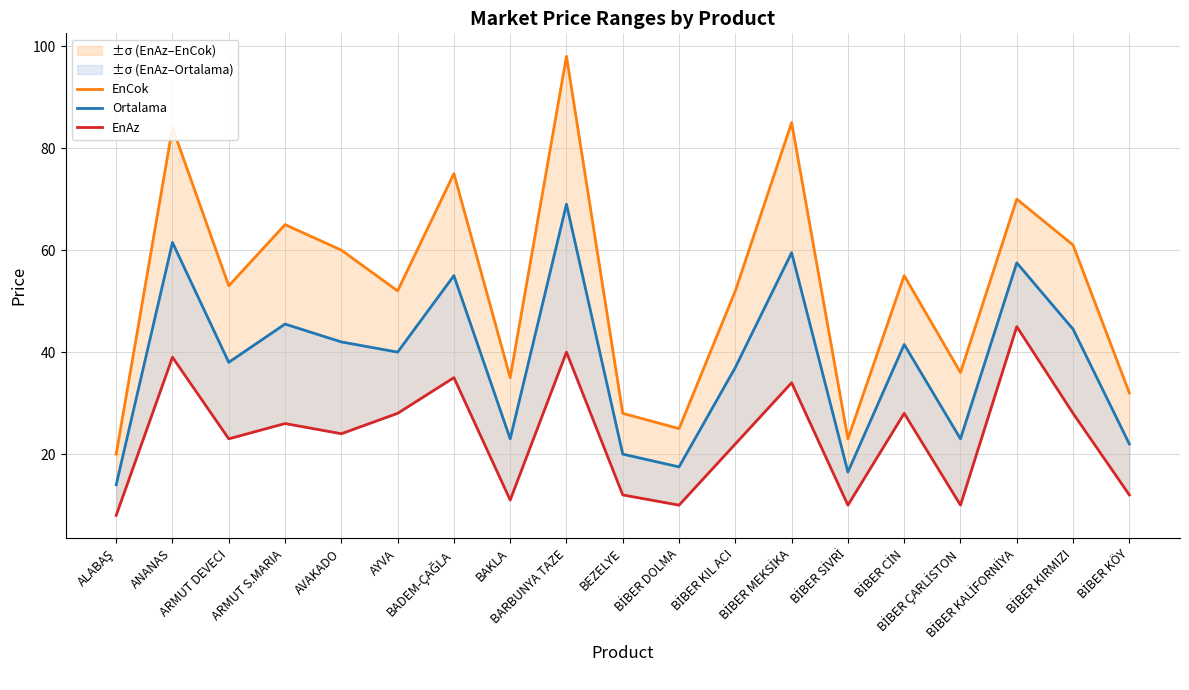

The value of EnAz at BİBER DOLMA is 10.0. True or false?

True